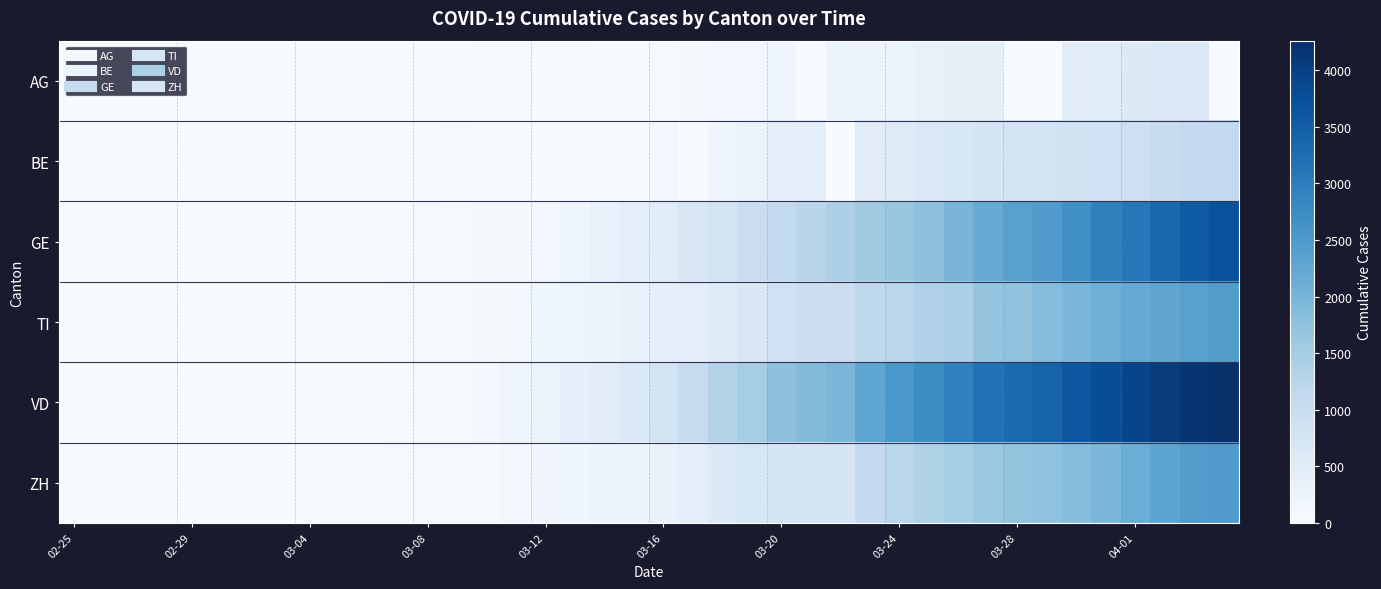

Which series has the largest total across all categories?

VD